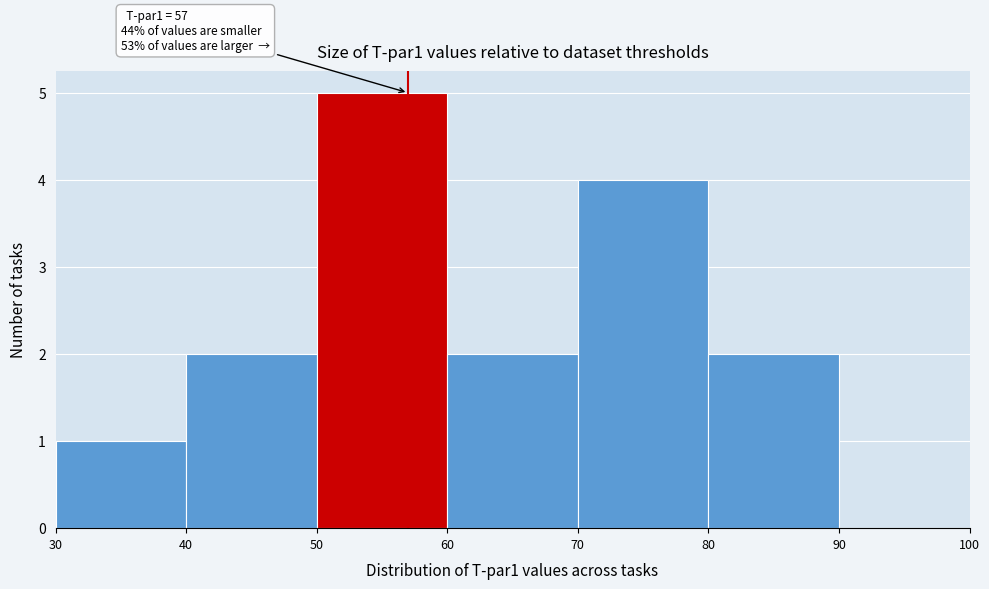

Over which range of the x-axis is the bar tallest?

50 to 60